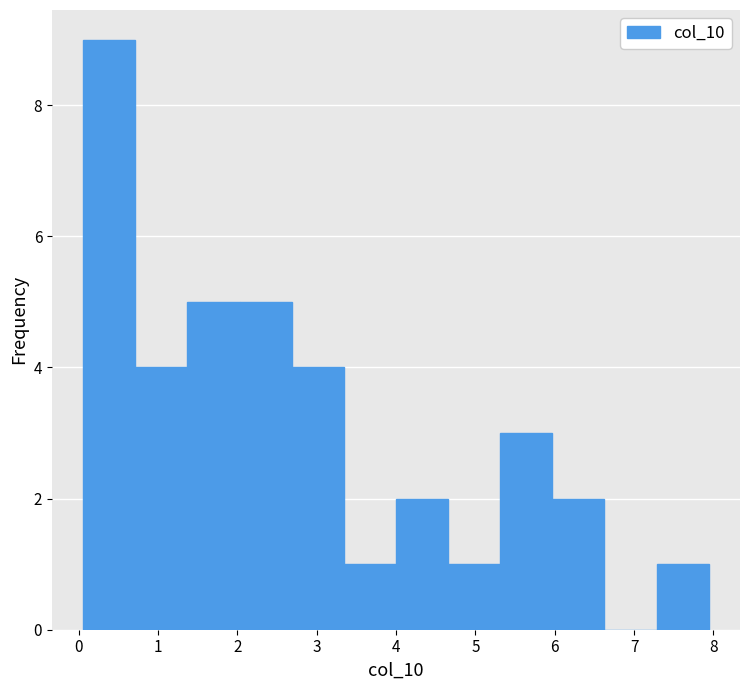

Reading left to right, list every bar in this chart as the range it spans on the x-axis followed by its height. Neither the bar edges nor the heights are printed on the chart, so give them approximately, as read against the axes.

0.1 to 0.7: 9
0.7 to 1.4: 4
1.4 to 2.0: 5
2.0 to 2.7: 5
2.7 to 3.3: 4
3.3 to 4.0: 1
4.0 to 4.7: 2
4.7 to 5.3: 1
5.3 to 6.0: 3
6.0 to 6.6: 2
6.6 to 7.3: 0
7.3 to 7.9: 1